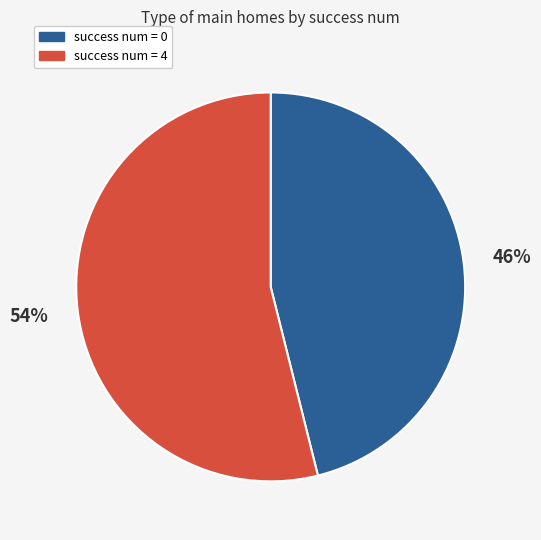

To the nearest percent, what is the difference between the largest and smallest slice percentages?

8%